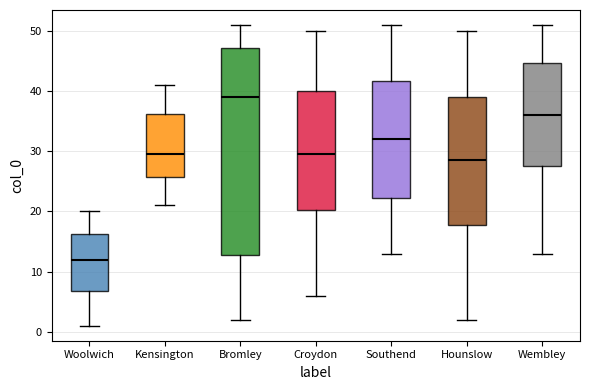

Where is the upper edge of the box for Kensington on the y-axis? The values are not printed on the chart, so give them approximately, as read against the axis.

36